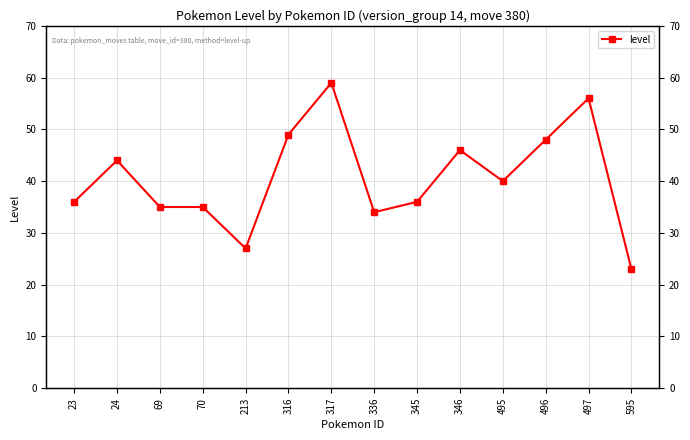

How many points are lower than both their immediate neighbors (excluding endpoints)?

3